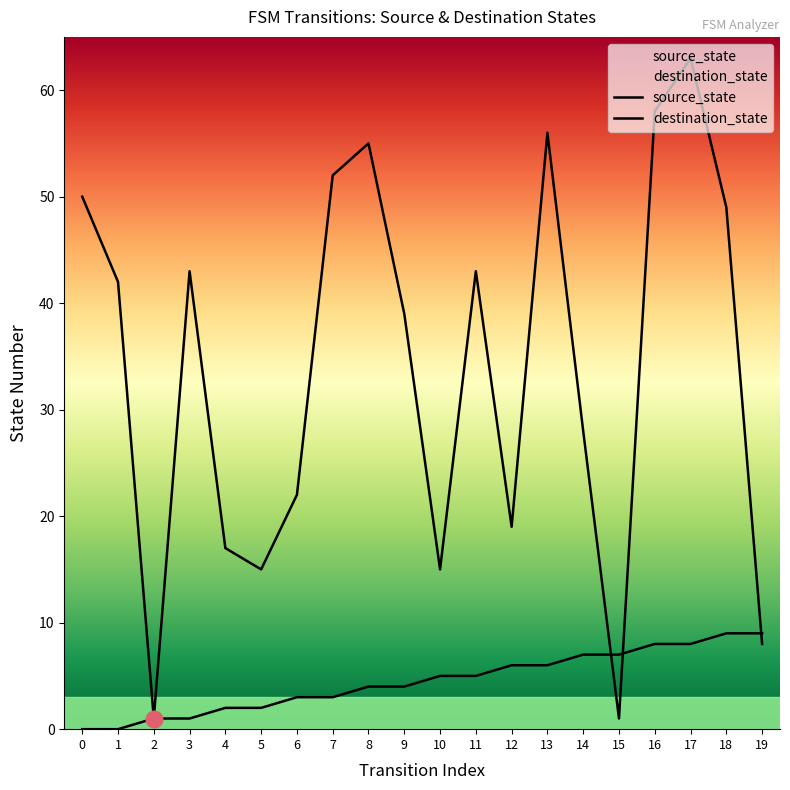

At which category does destination_state reach its first local peak?

3